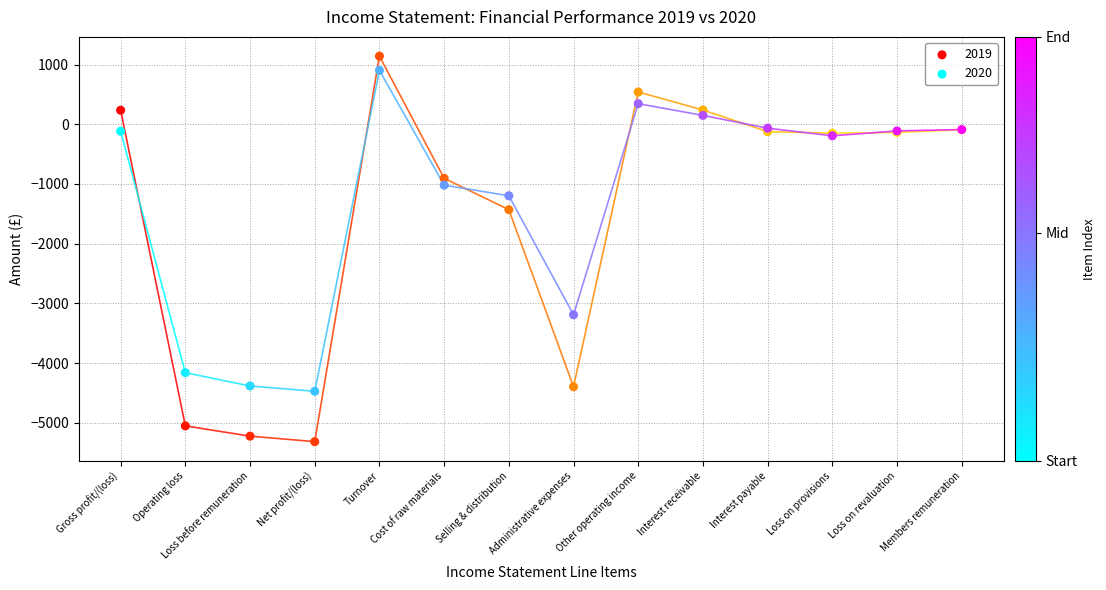

Which series has the largest Y range (max minus min)?

2019